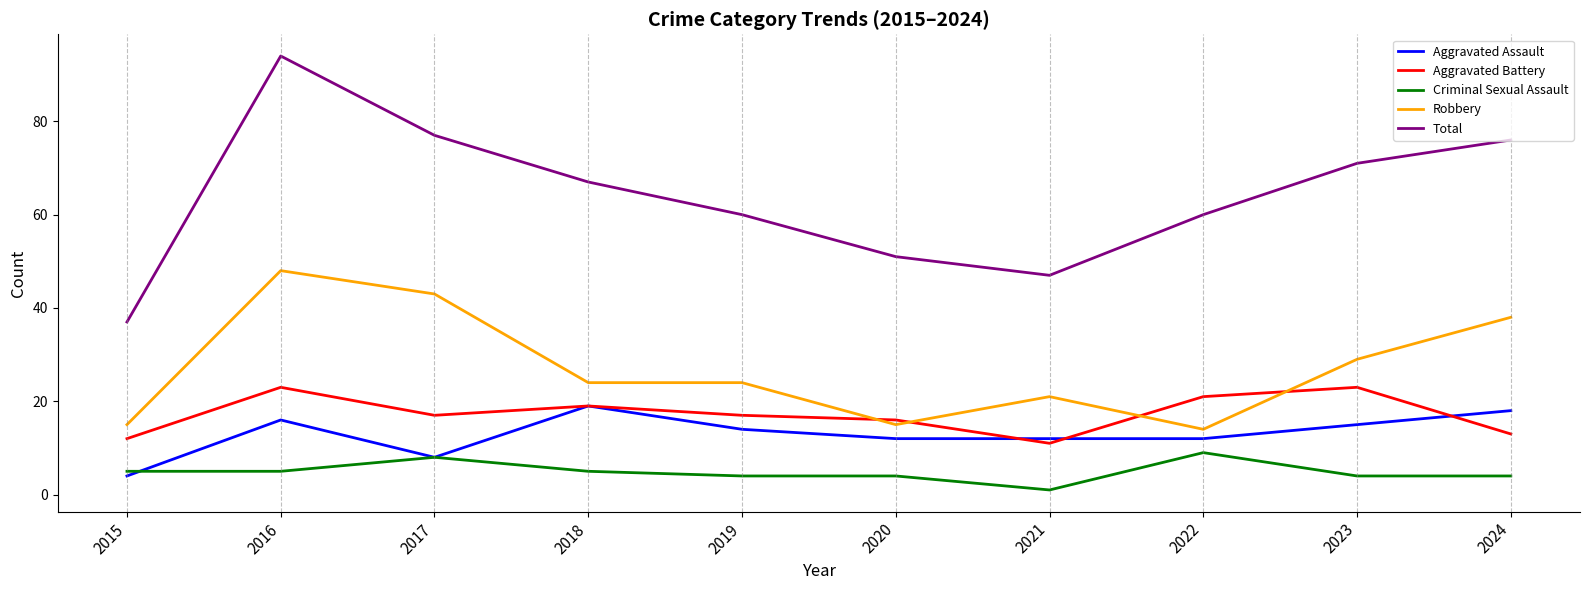

True or false: Total has a value of 76 at 2024.

True